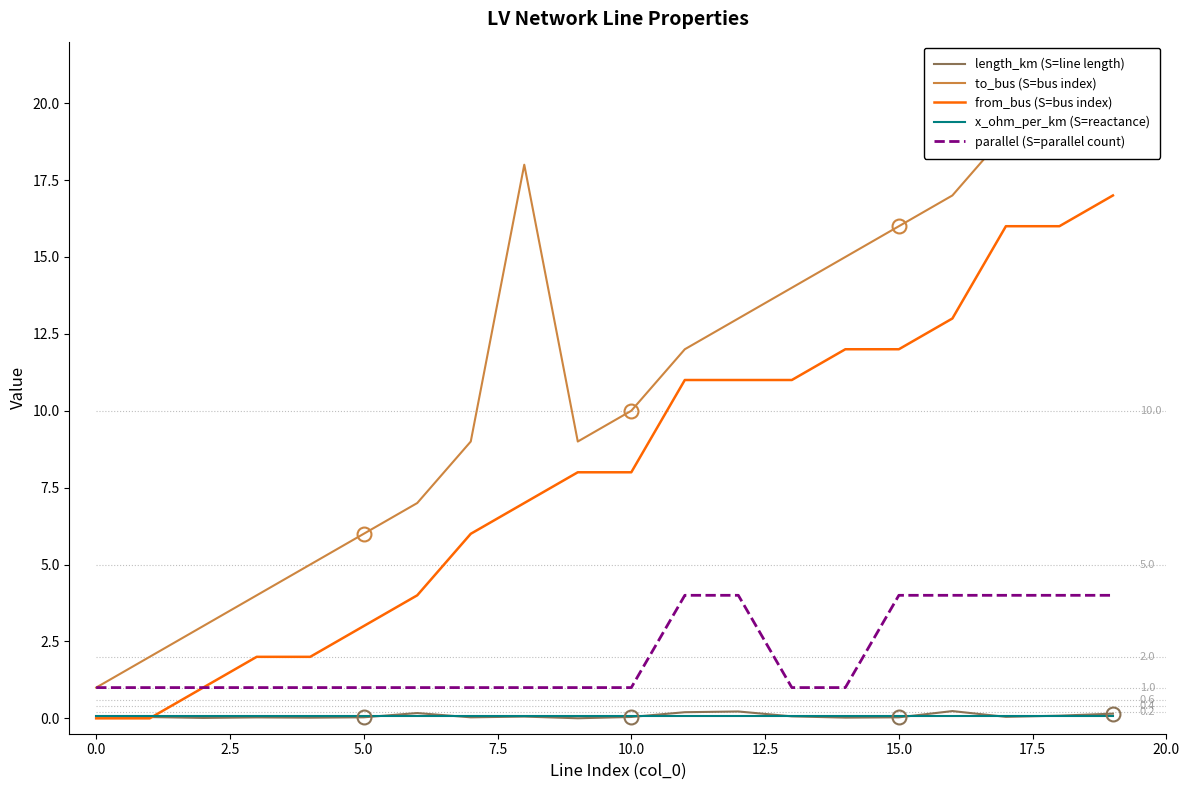

Which label corresponds to the largest value in the chart?

19